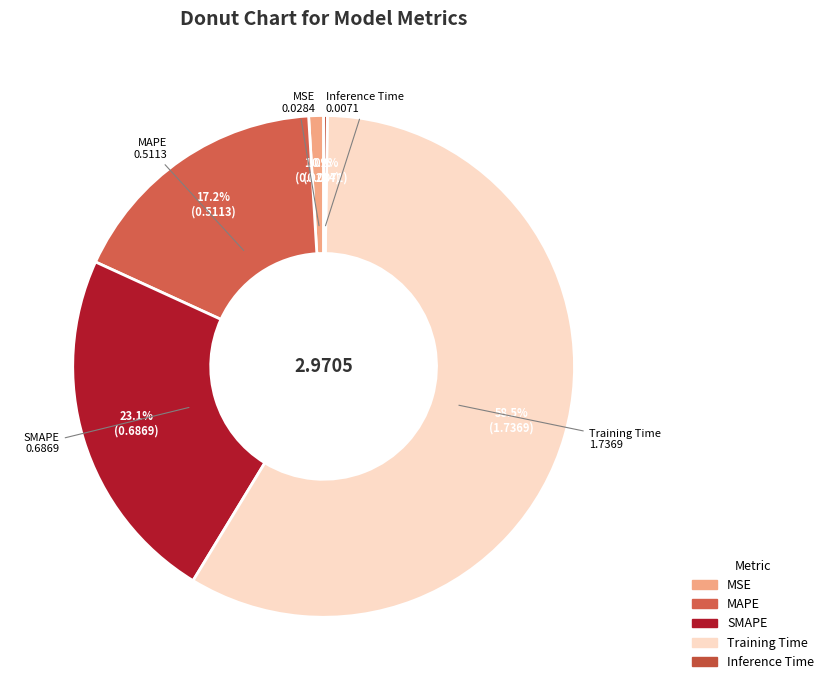

Which category has the biggest portion of the pie?

Training Time